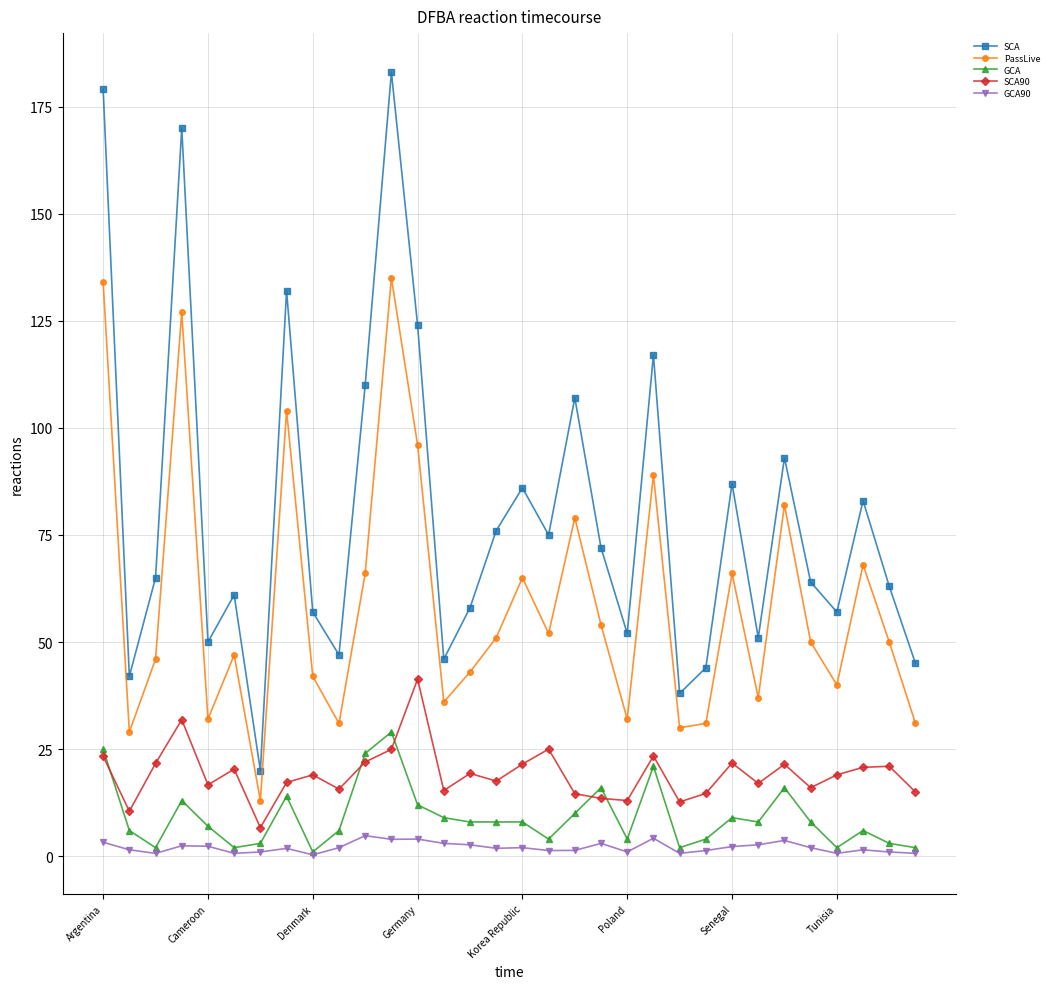

True or false: PassLive has more than 0 interior local peaks.

True